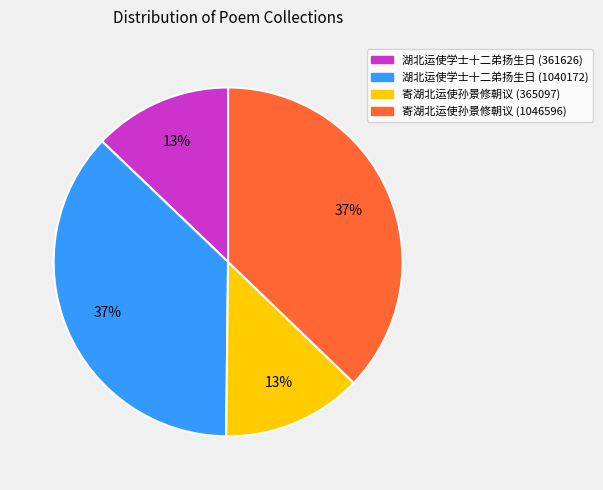

Does any single category account for the majority?

No